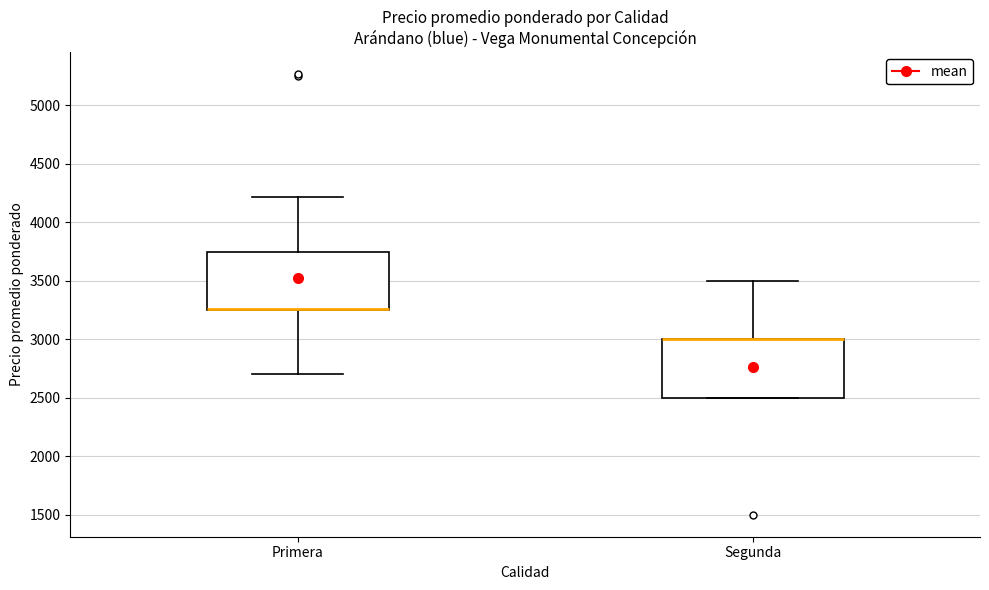

Where is the upper edge of the box for Segunda on the y-axis? The values are not printed on the chart, so give them approximately, as read against the axis.

3000